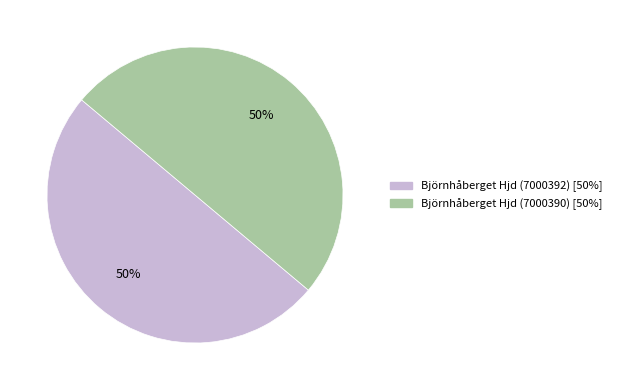

Is it true that Björnhåberget Hjd (7000390) is 60% of the pie?

False